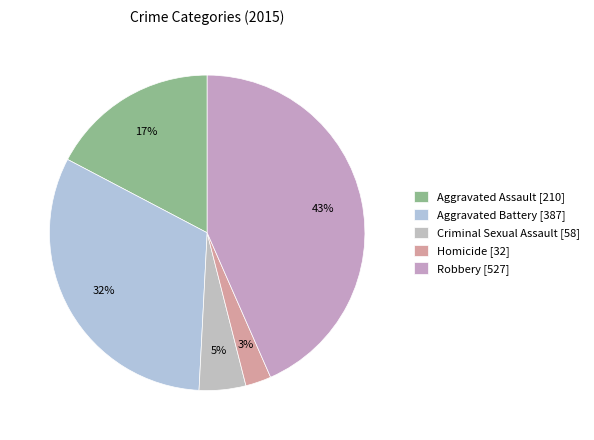

Which slice is the smallest?

Homicide